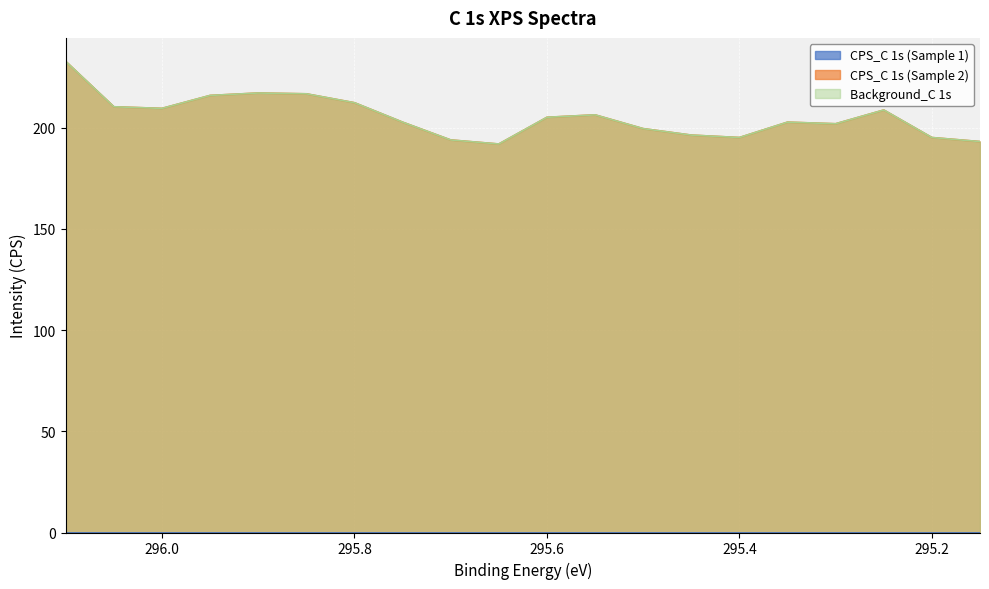

Reading left to right, list all the values displayed in this chart.

CPS_C 1s (Sample 2): 296.1=232.8	296.05=210.4	296.0=209.6	295.95=216.0	295.9=217.2	295.85=216.8	295.8=212.4	295.75=202.8	295.7=194.0	295.65=192.0	295.6=205.2	295.55=206.4	295.5=199.6	295.45=196.4	295.4=195.2	295.35=202.8	295.3=202.0	295.25=208.8	295.2=195.2	295.15=193.2
Background_C 1s: 296.1=232.8	296.05=210.4	296.0=209.6	295.95=216.0	295.9=217.2	295.85=216.8	295.8=212.4	295.75=202.8	295.7=194.0	295.65=192.0	295.6=205.2	295.55=206.4	295.5=199.6	295.45=196.4	295.4=195.2	295.35=202.8	295.3=202.0	295.25=208.8	295.2=195.2	295.15=193.2